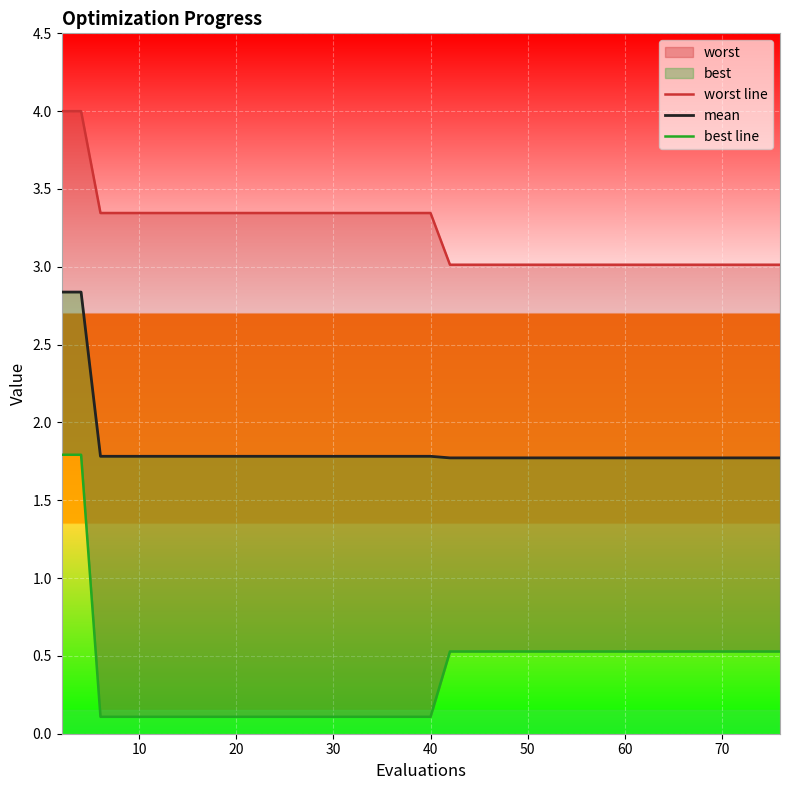

True or false: best line and mean cross at least once.

False